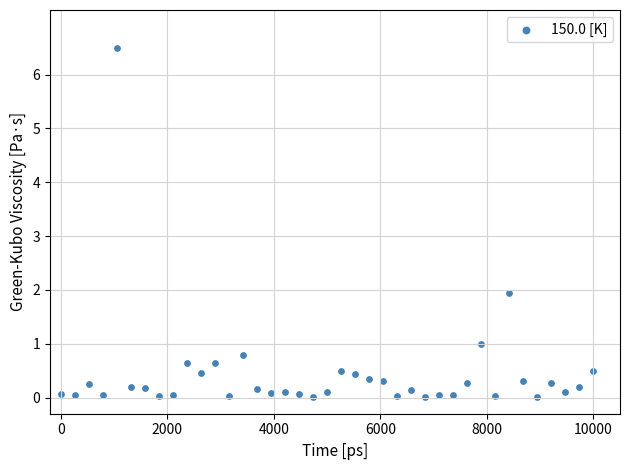

What is the range of X values (max minus min)?

10000.0